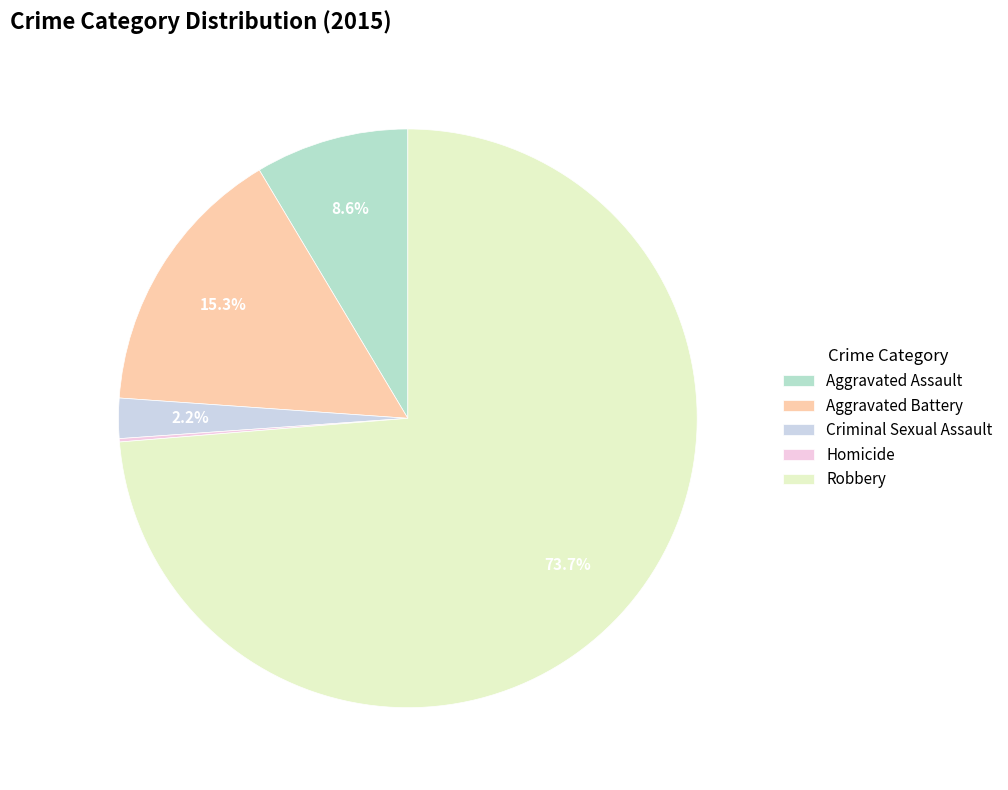

To the nearest percent, what is the combined percentage of Aggravated Battery and Robbery?

89%